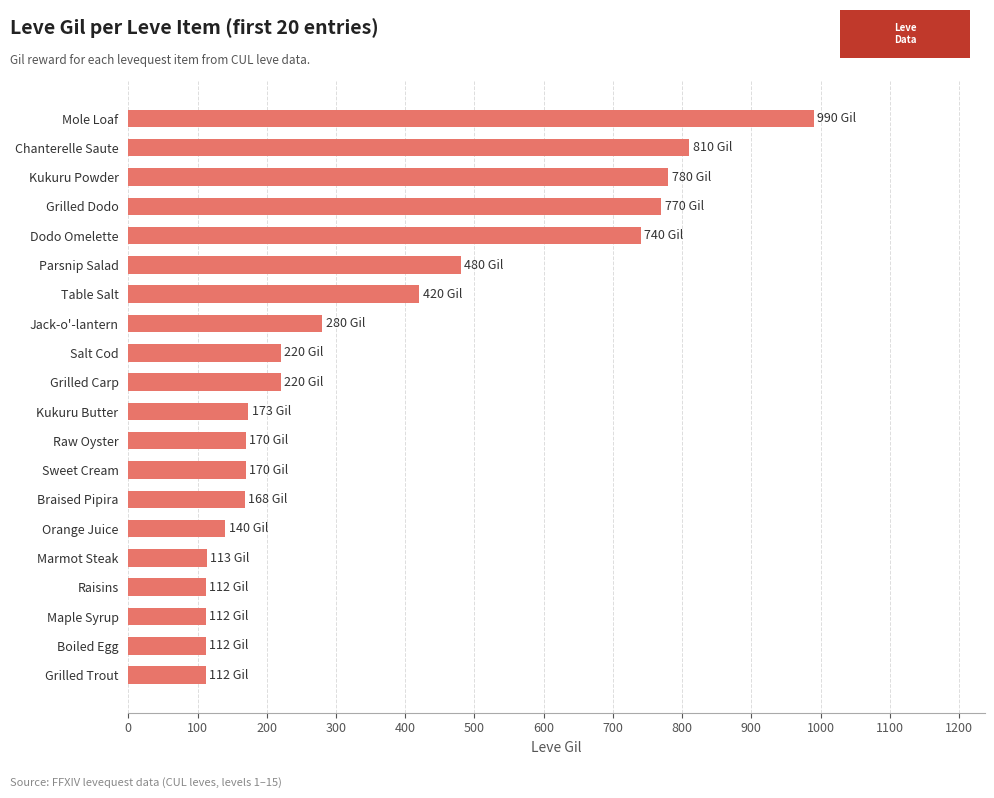

At which category does the chart reach its peak across all series?

Mole Loaf